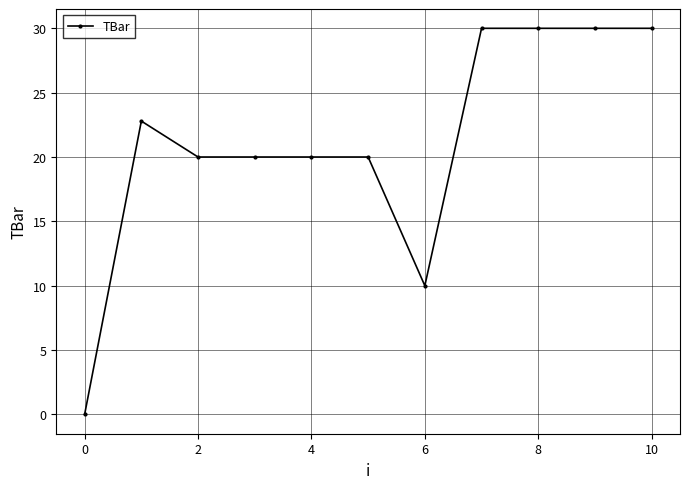

What is the average value?

21.2